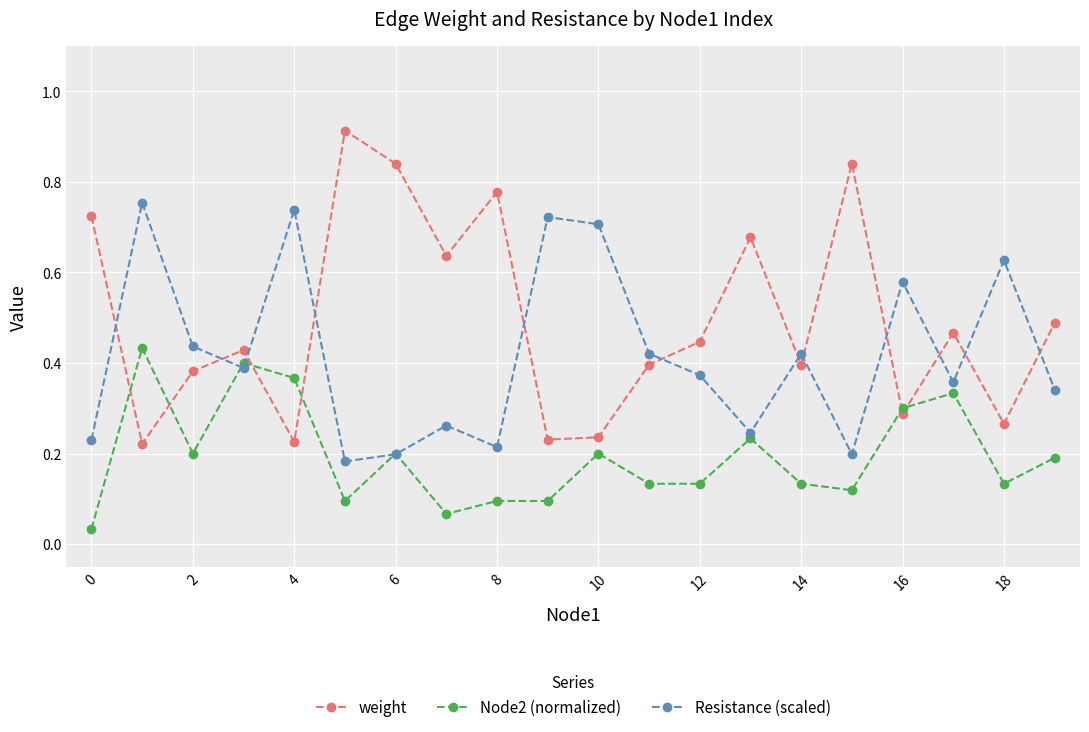

Count the Resistance (scaled) values in the range 0 to 1.

20